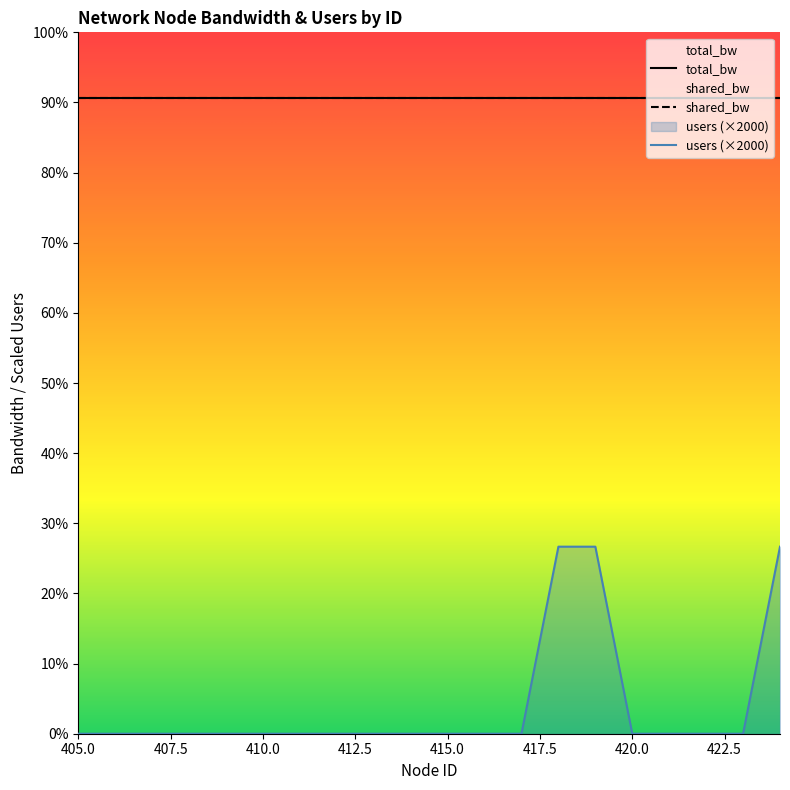

What is the greatest value displayed?

6800